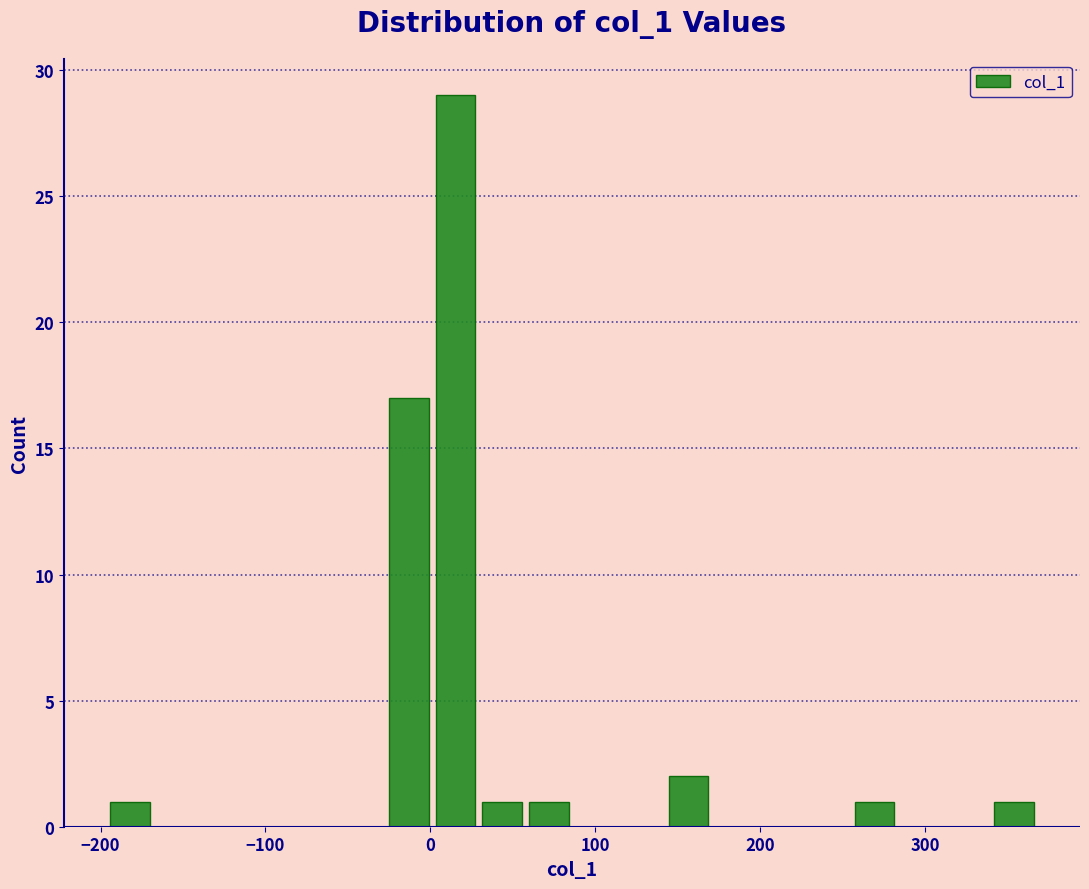

Read against the x-axis, roughly where is the centre of the tallest bar?

20